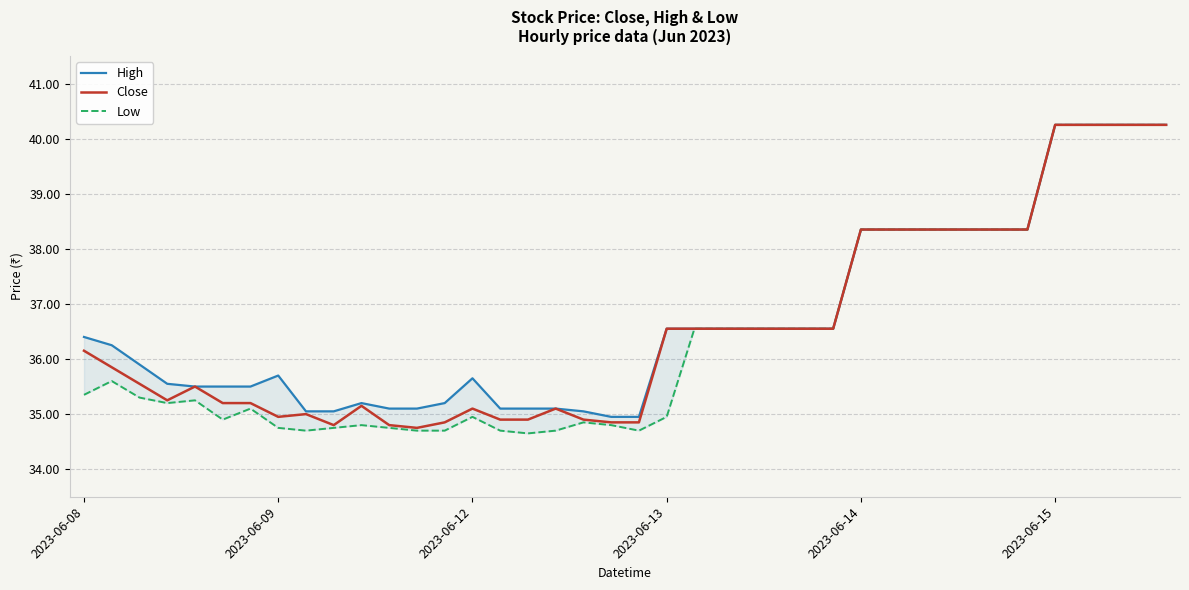

How many values in the High series are below 36?

19